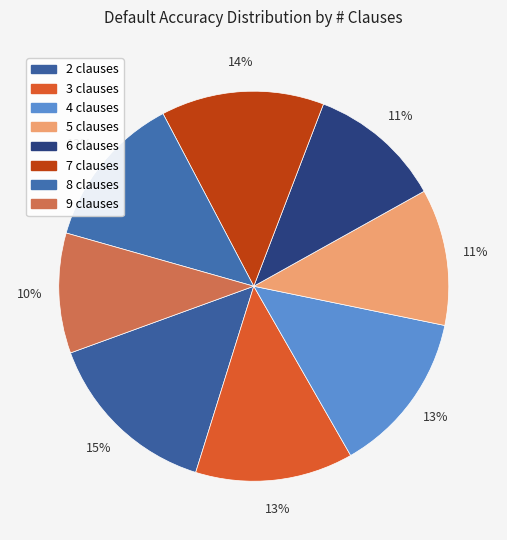

Count the number of slices in the pie.

8